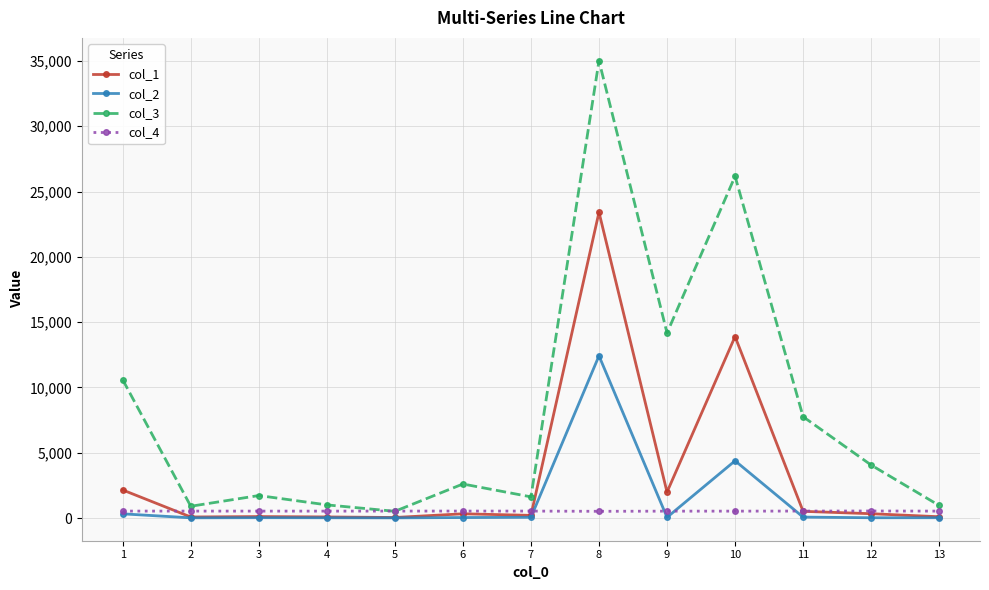

Does the chart display data point markers on the line(s)?

Yes